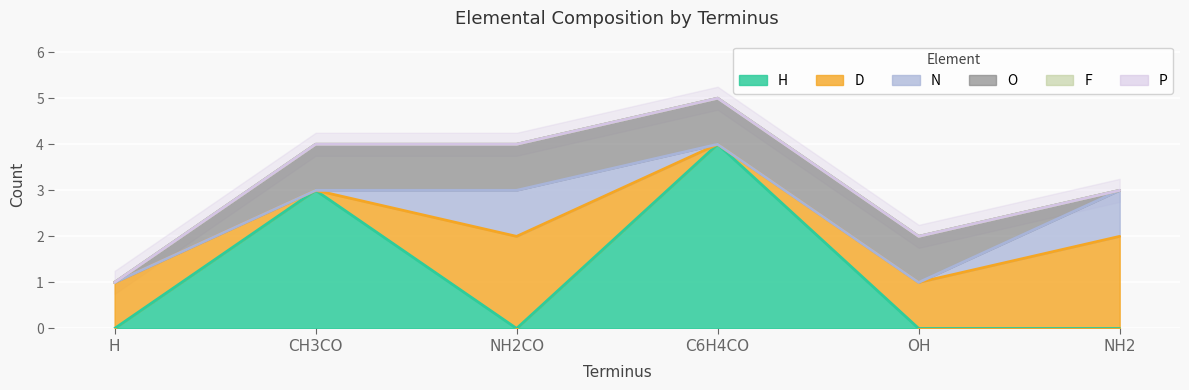

Reading left to right, list all the values displayed in this chart.

H: H=0	CH3CO=3	NH2CO=0	C6H4CO=4	OH=0	NH2=0
D: H=1	CH3CO=0	NH2CO=2	C6H4CO=0	OH=1	NH2=2
N: H=0	CH3CO=0	NH2CO=1	C6H4CO=0	OH=0	NH2=1
O: H=0	CH3CO=1	NH2CO=1	C6H4CO=1	OH=1	NH2=0
F: H=0	CH3CO=0	NH2CO=0	C6H4CO=0	OH=0	NH2=0
P: H=0	CH3CO=0	NH2CO=0	C6H4CO=0	OH=0	NH2=0